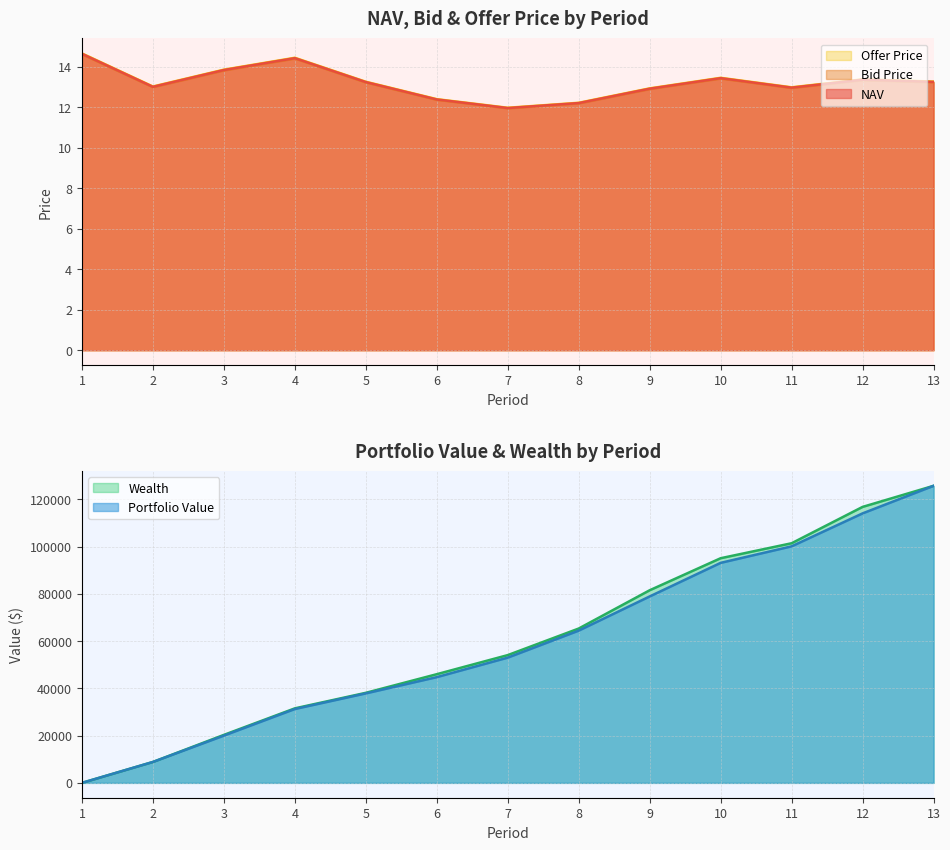

True or false: NAV and Bid Price intersect in this chart.

False